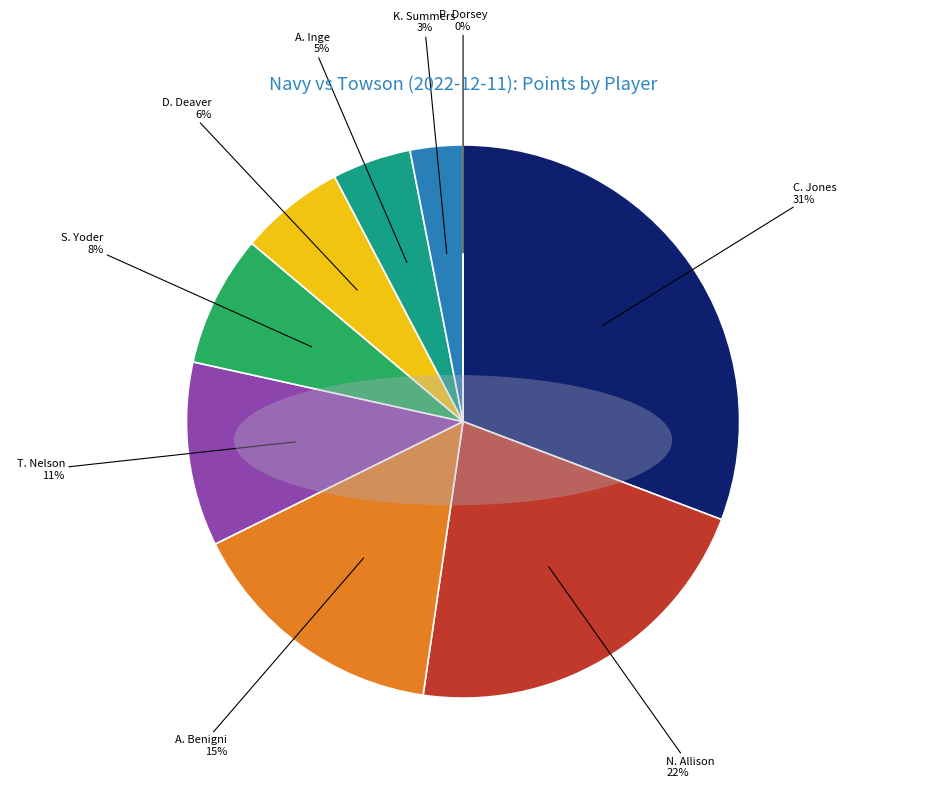

True or false: A. Inge accounts for 5% of the total.

True